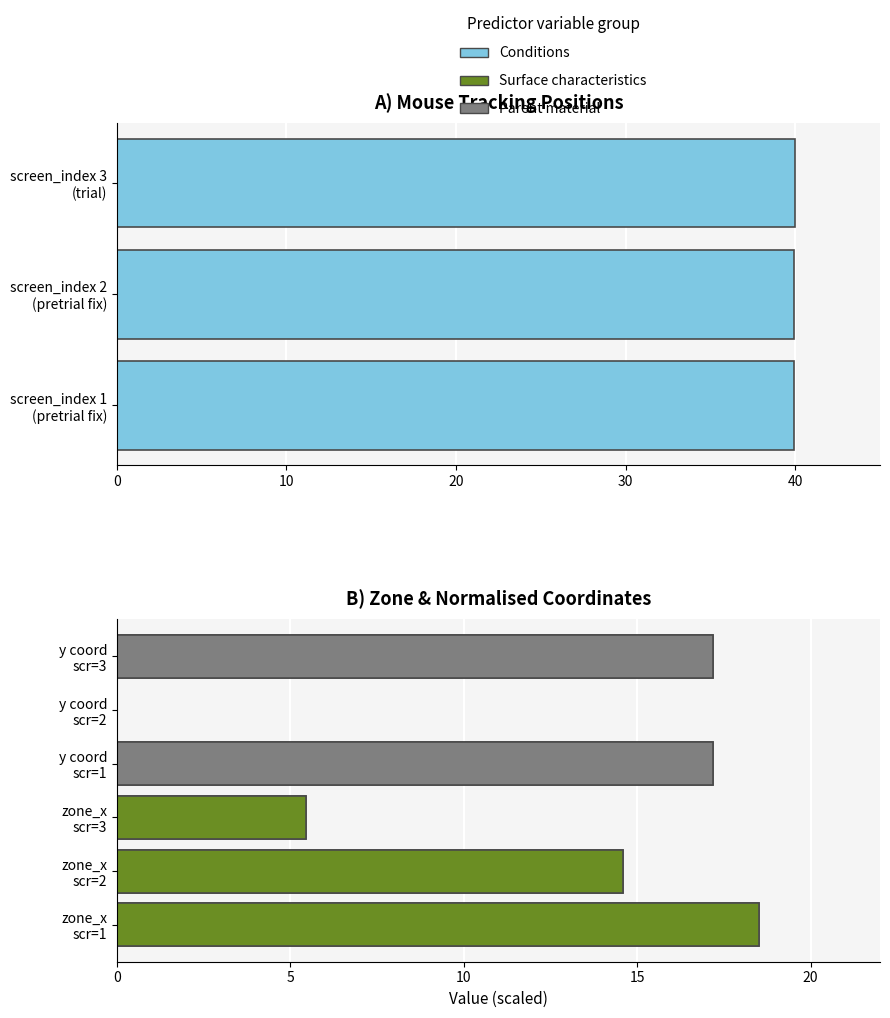

What is the value of the y coord bar at the 3rd from the left?

17.2